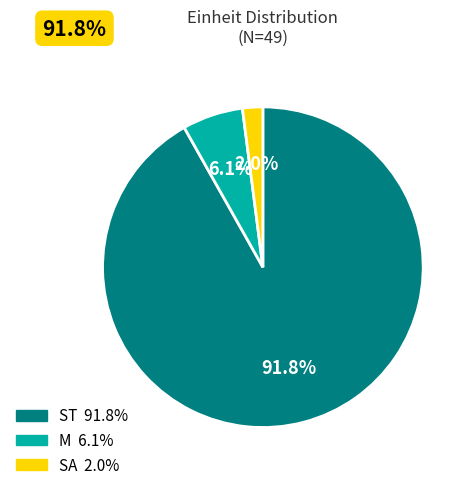

Is it true that M is 1% of the pie?

False